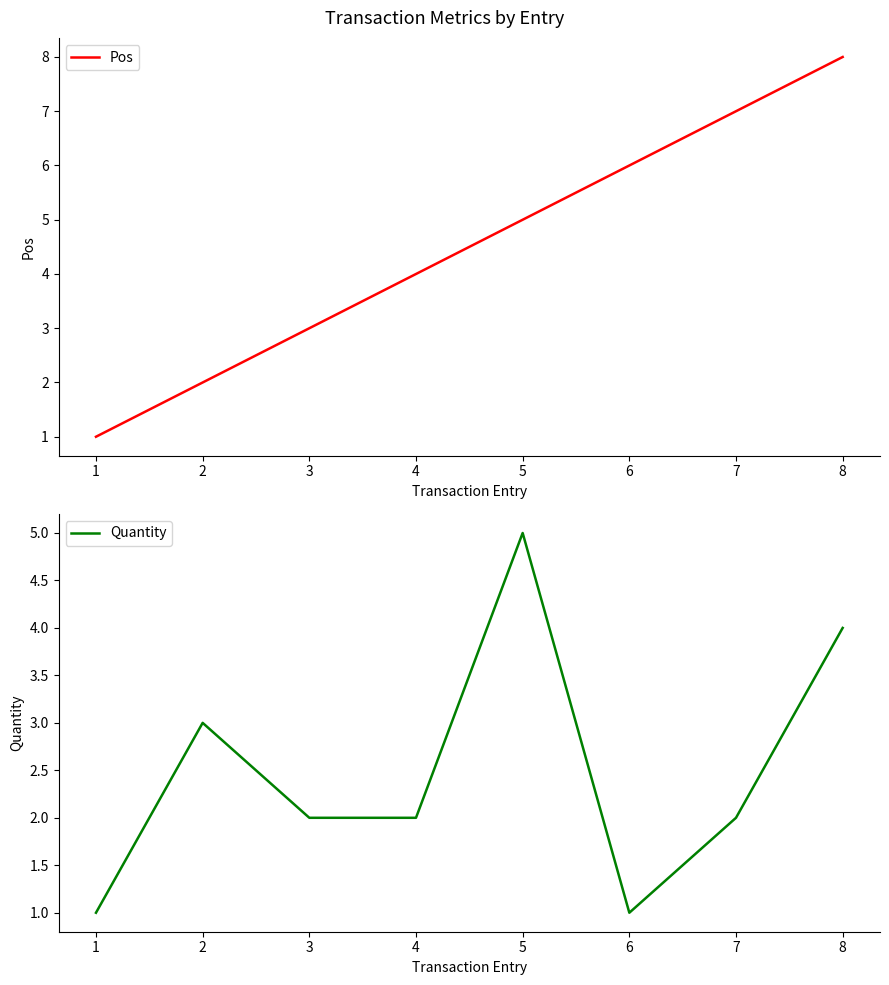

True or false: Pos has a value of 12 at 8.

False